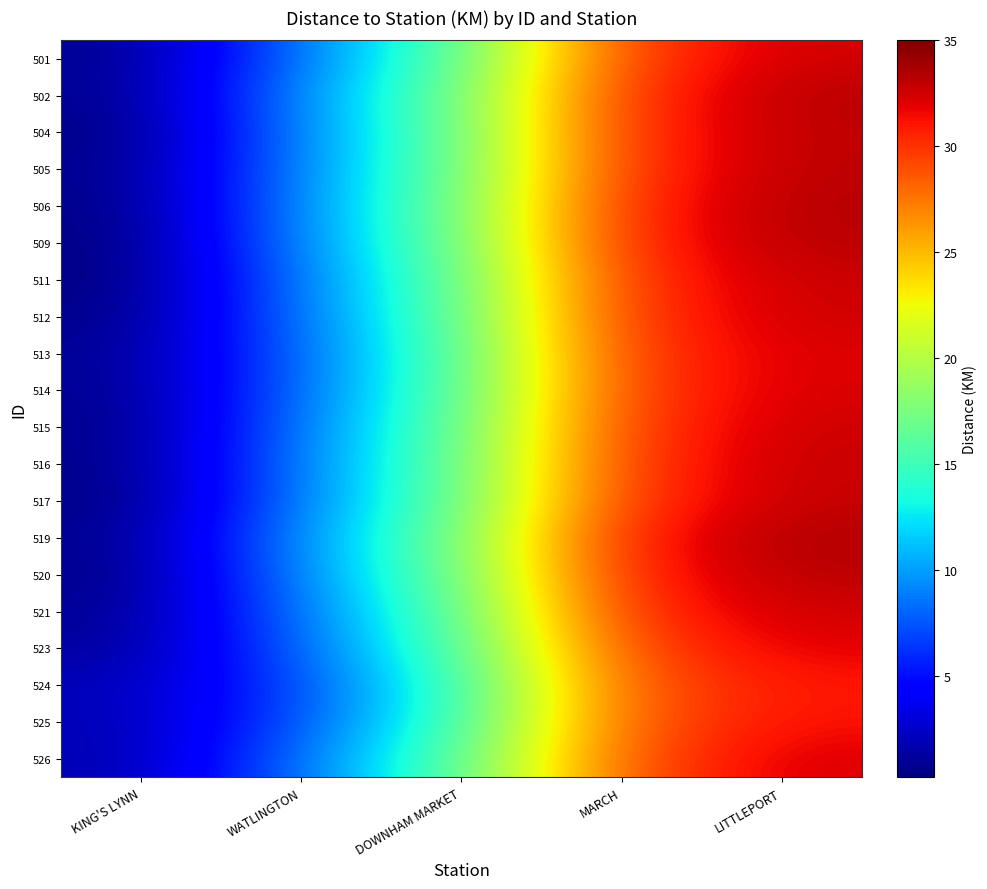

Rank the series by their maximum value, from lowest to highest.

524, 525, 523, 513, 526, 514, 501, 521, 512, 515, 511, 517, 516, 504, 505, 520, 509, 502, 506, 519